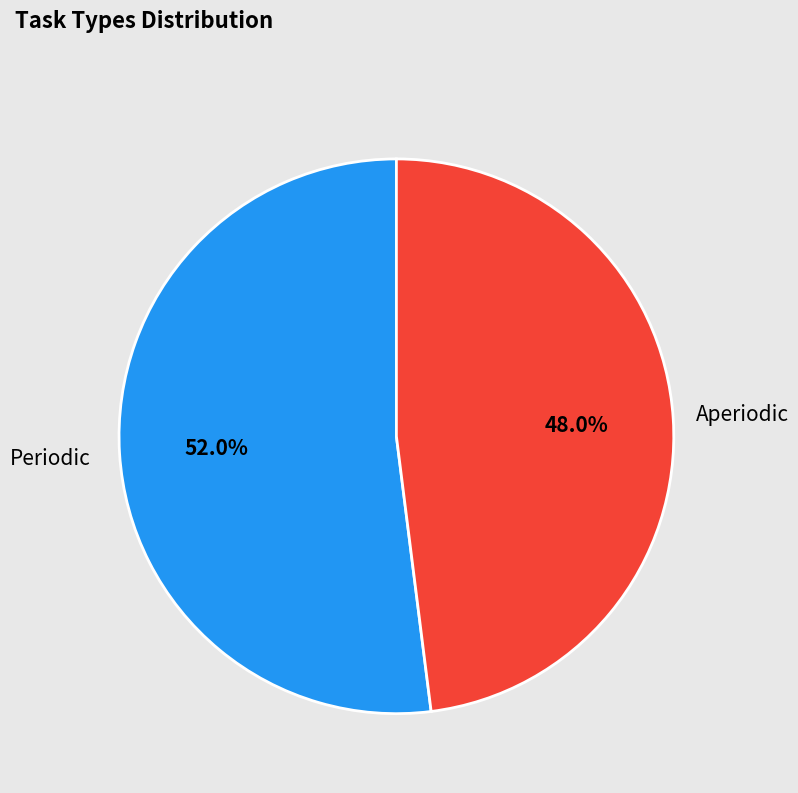

Does any single category account for the majority?

Yes